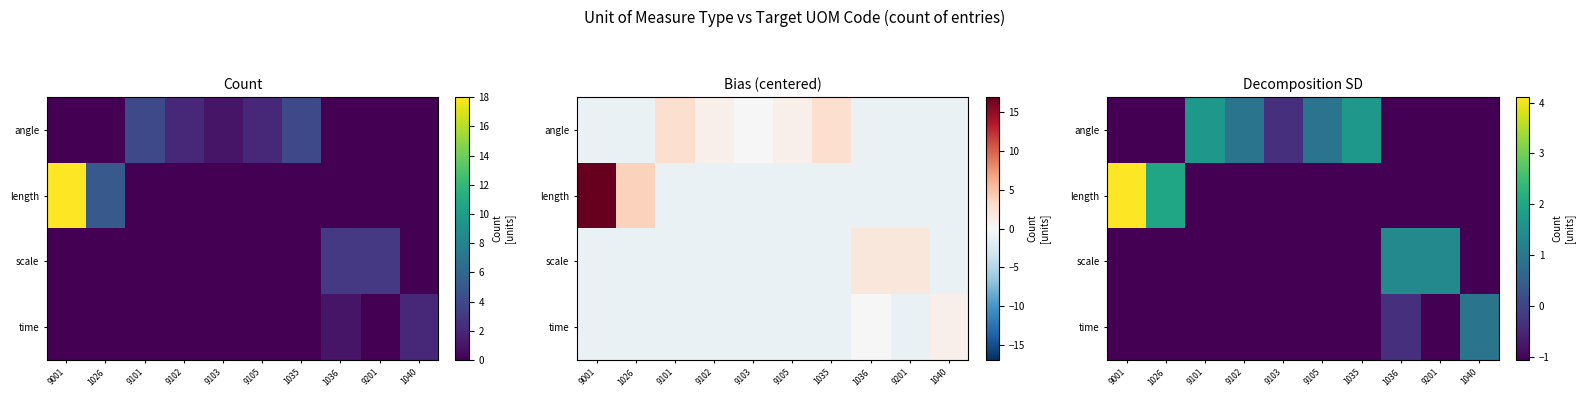

At which label does length first exceed -1?

9001